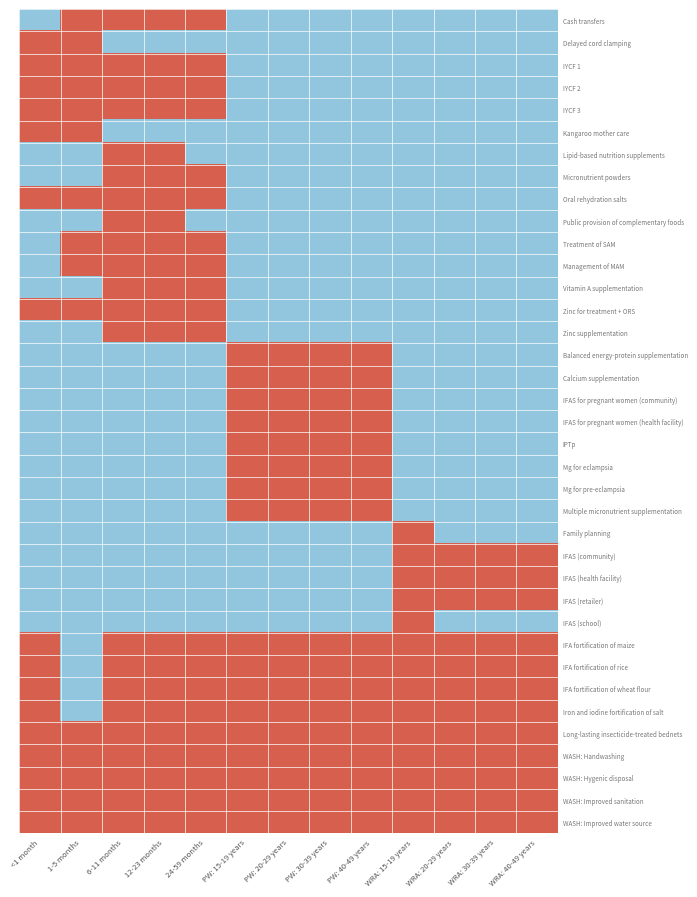

At which category does the chart reach its minimum across all series?

<1 month